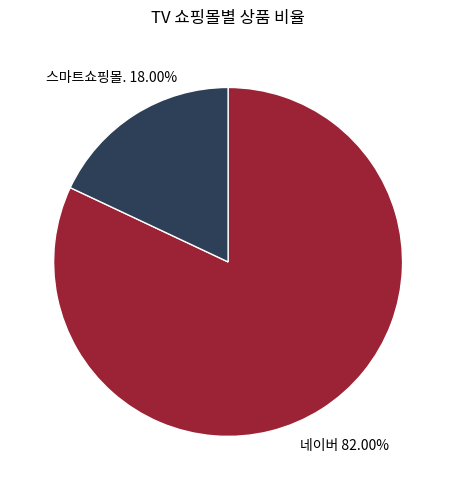

Is there a majority slice in this chart?

Yes